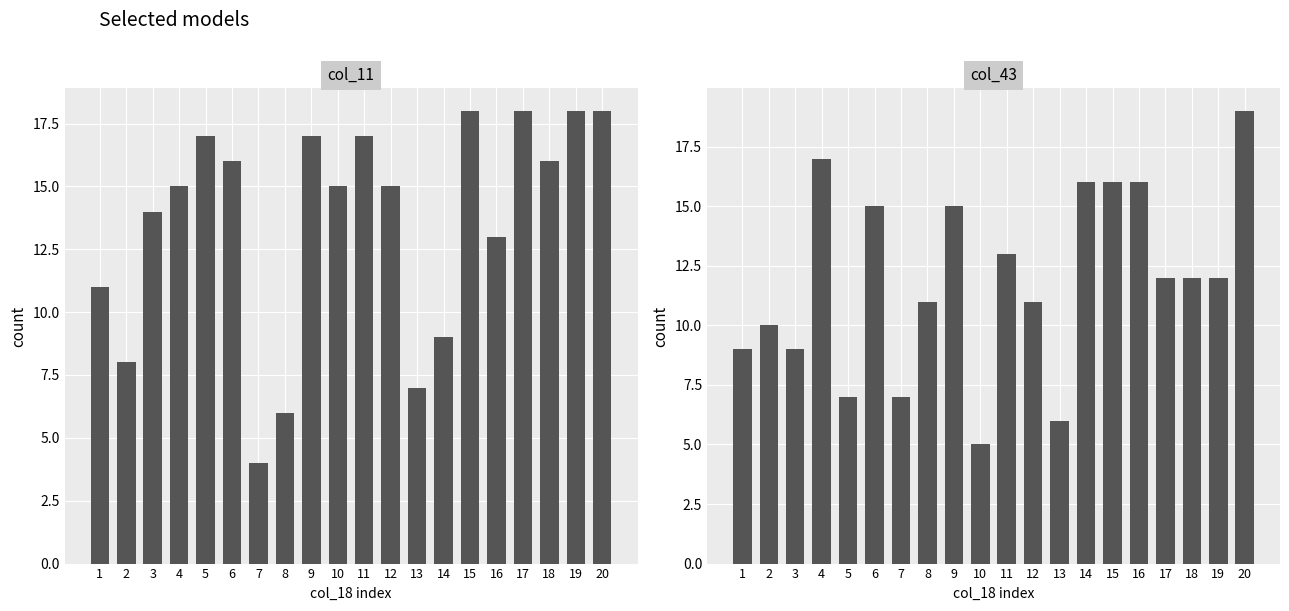

At which label does col_11 reach its minimum?

7